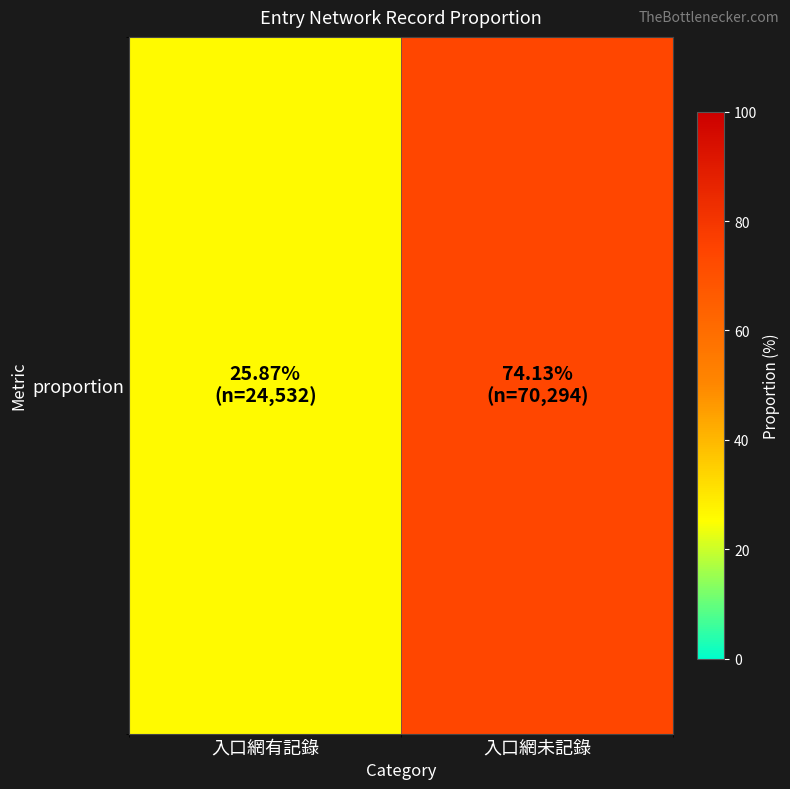

Which has a higher value, 入口網未記錄 or 入口網有記錄?

入口網未記錄